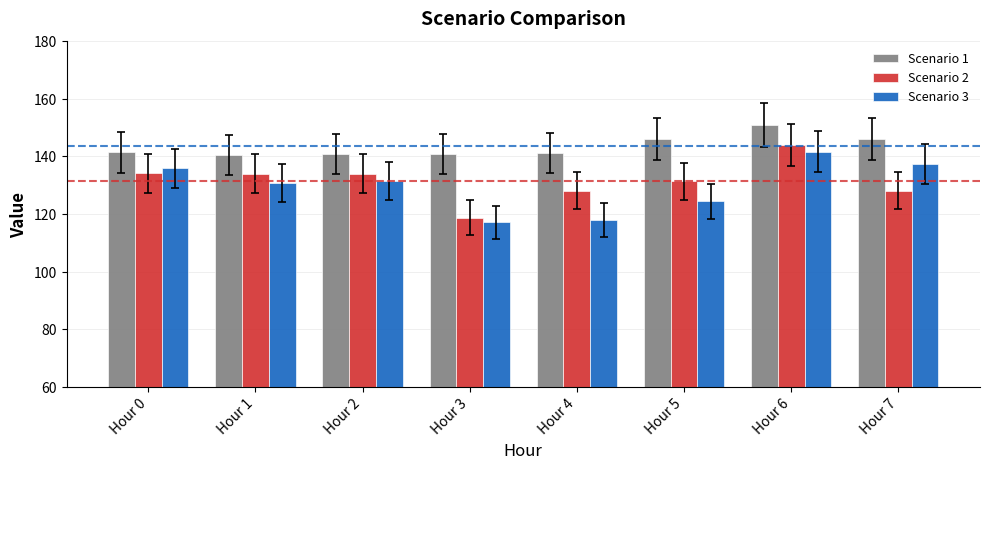

Which series changed the most between Hour 2 and Hour 6?

Scenario 1